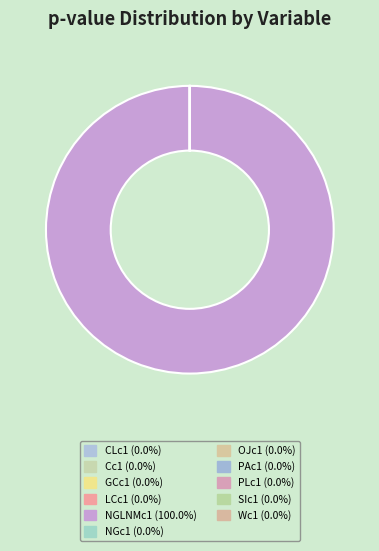

How many segments does this pie chart have?

11